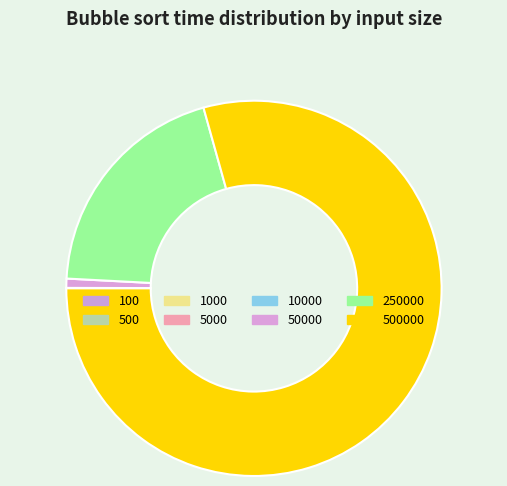

Which category accounts for the majority?

500000